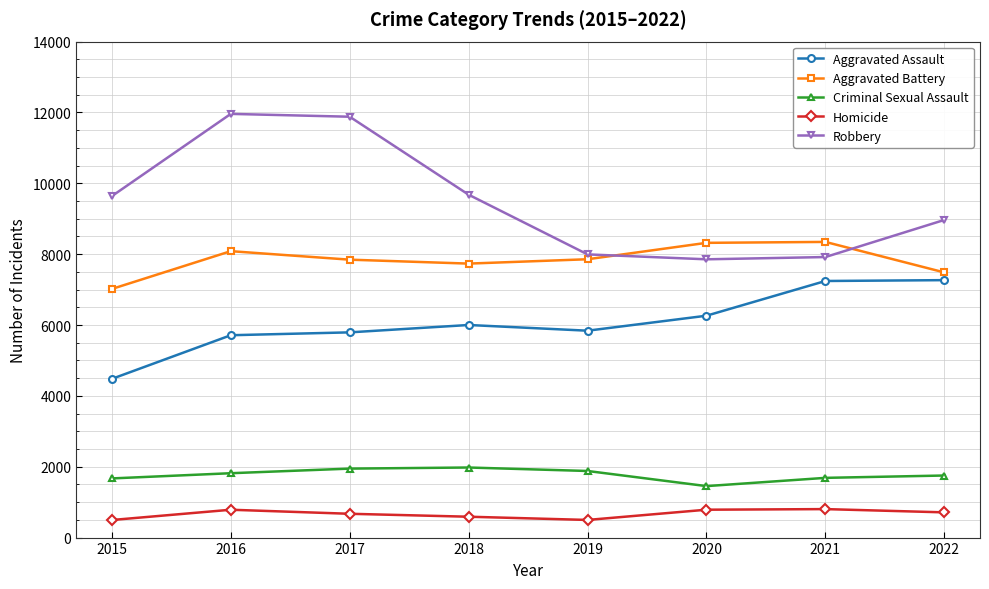

True or false: Robbery has a value of 13381 at 2018.

False